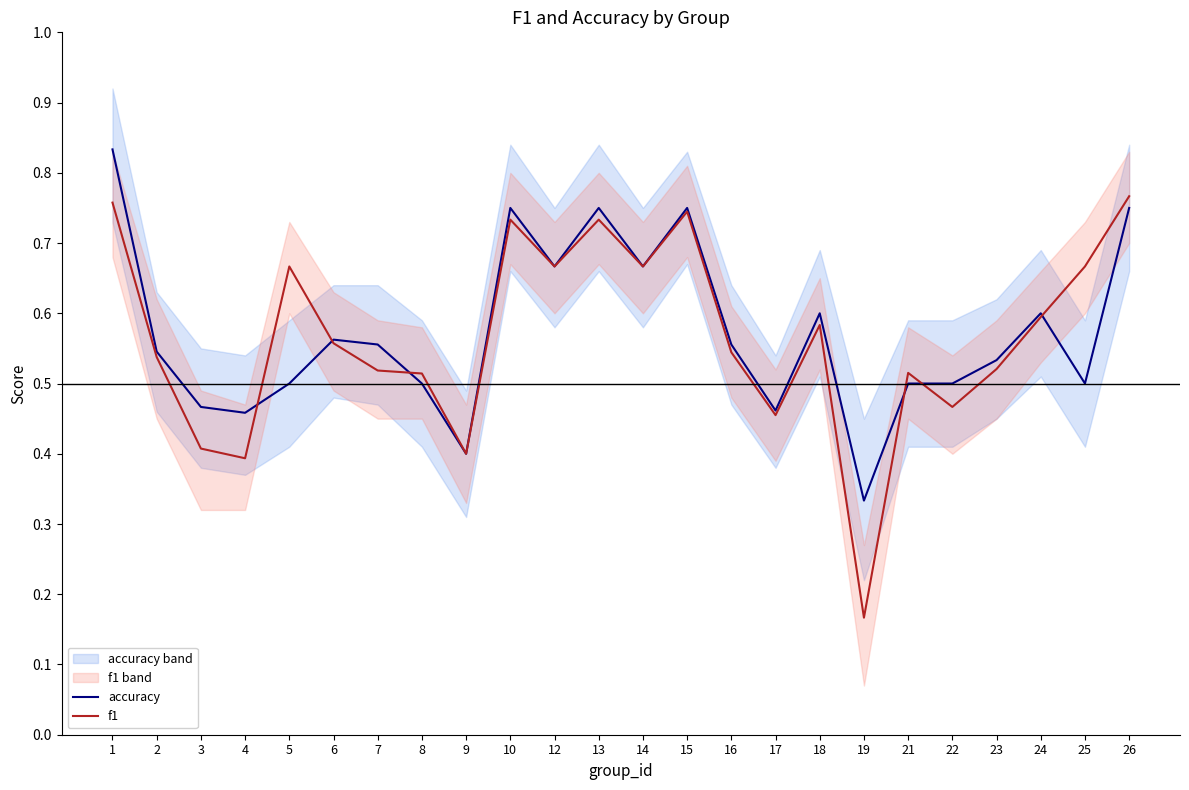

How many intersections are there between accuracy and f1?

6